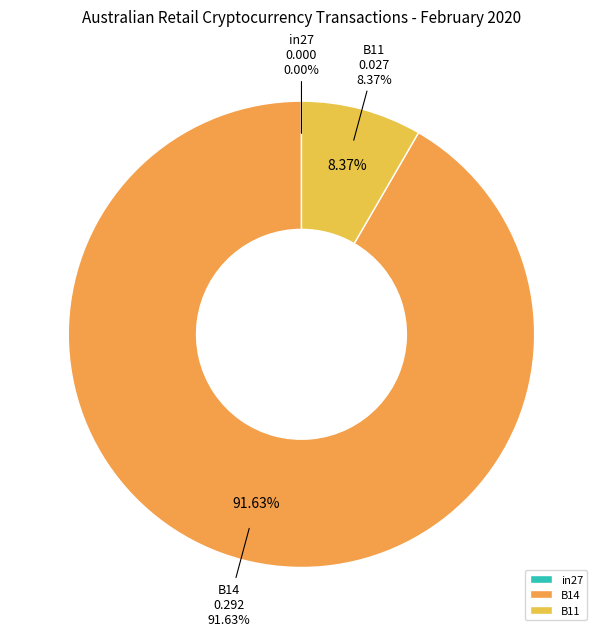

True or false: in27 accounts for 0% of the total.

True